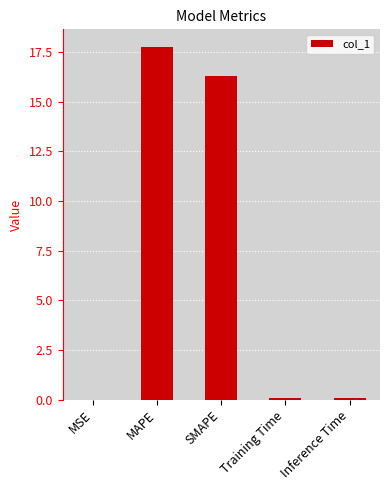

Count the number of categories in the chart.

5